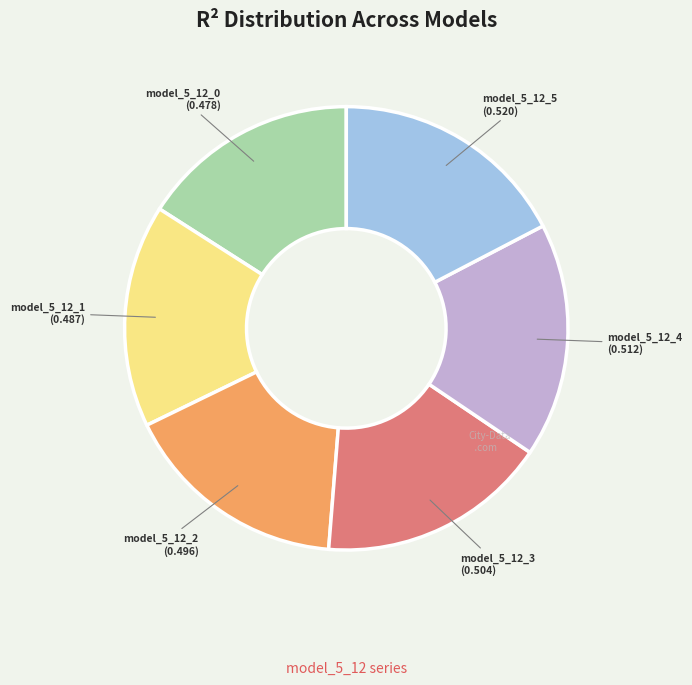

Is there a majority slice in this chart?

No